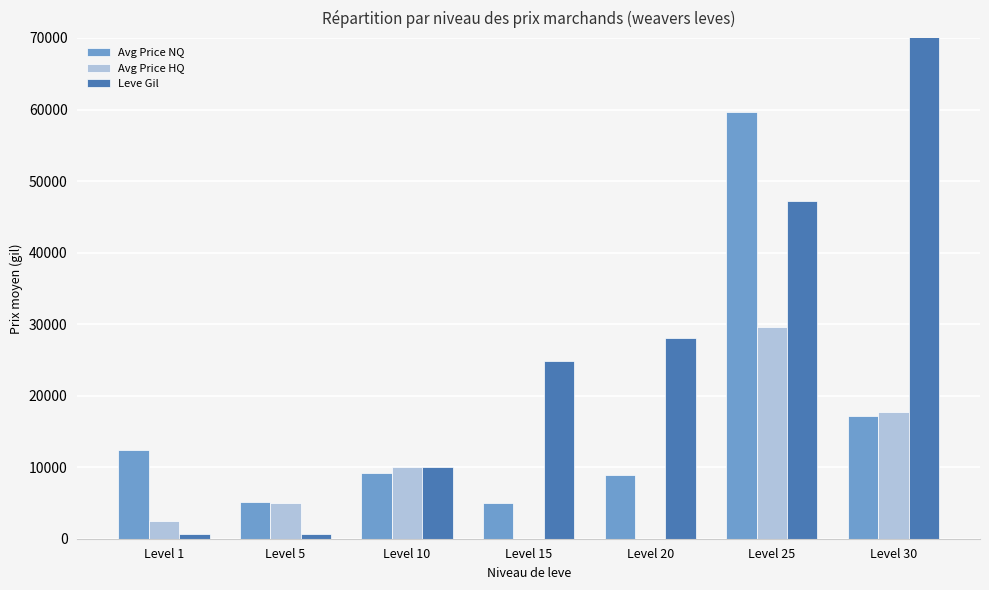

At which label does Avg Price NQ reach its minimum?

Level 15